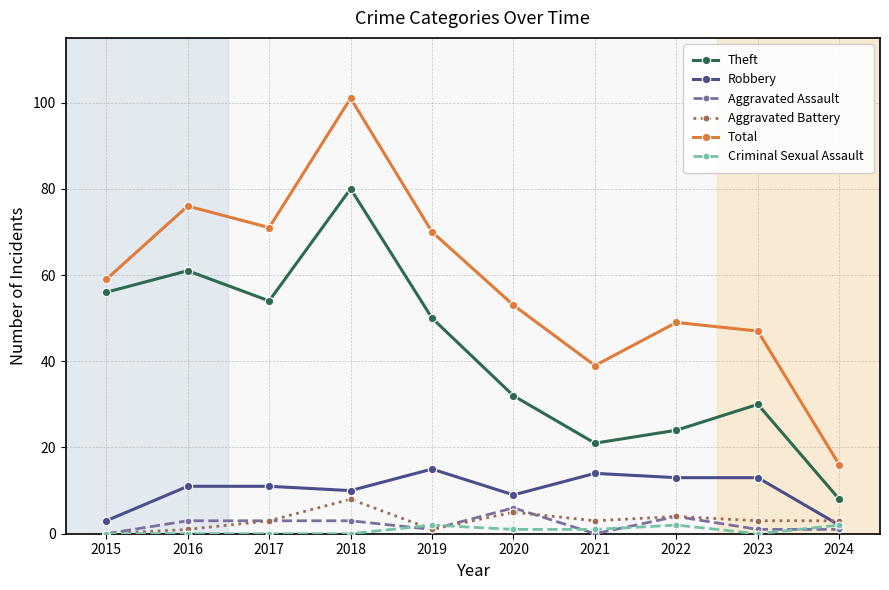

Count the number of categories in the chart.

10